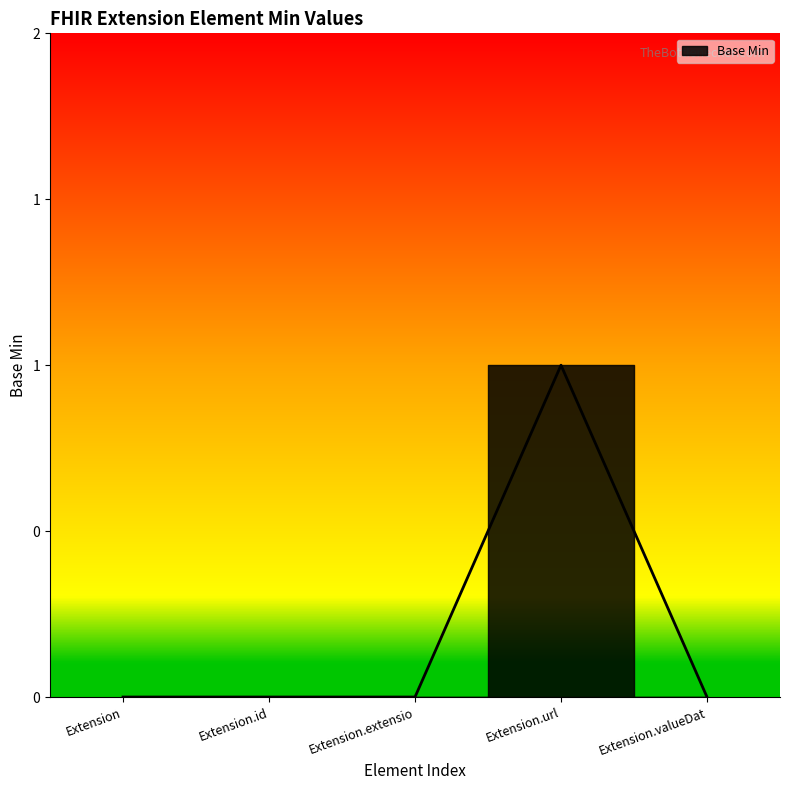

What position from the right is Extension.id?

4